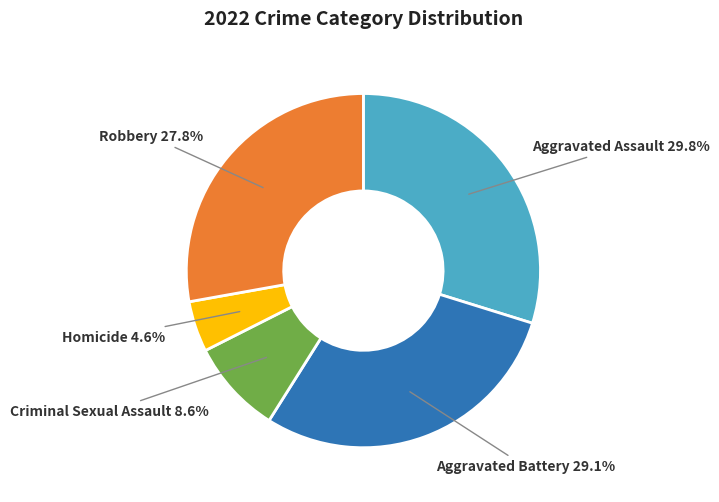

Rank the categories by value from highest to lowest.

Aggravated Assault, Aggravated Battery, Robbery, Criminal Sexual Assault, Homicide